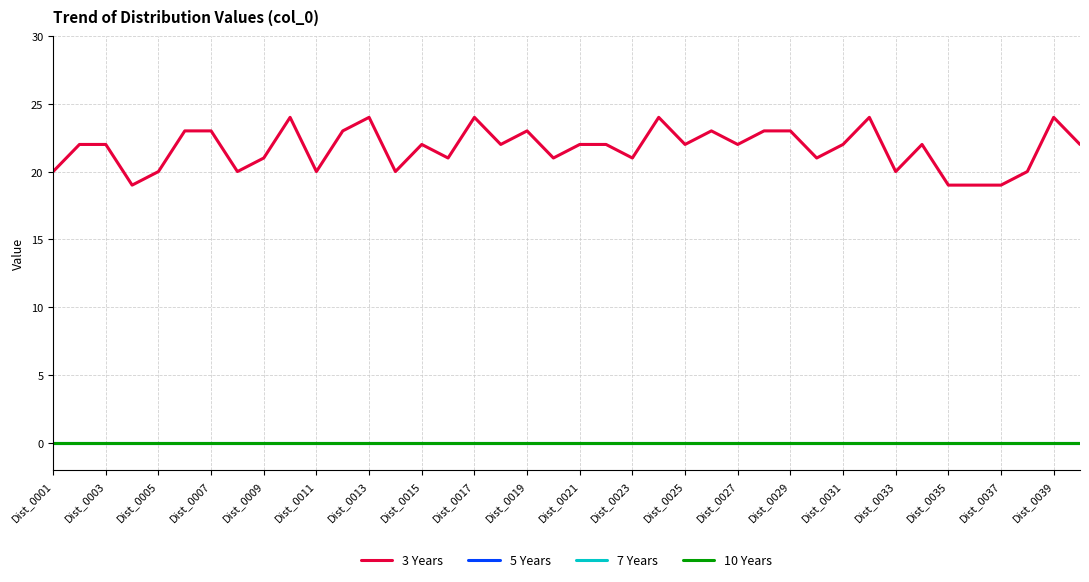

Is this an area chart (filled region under the line)?

No